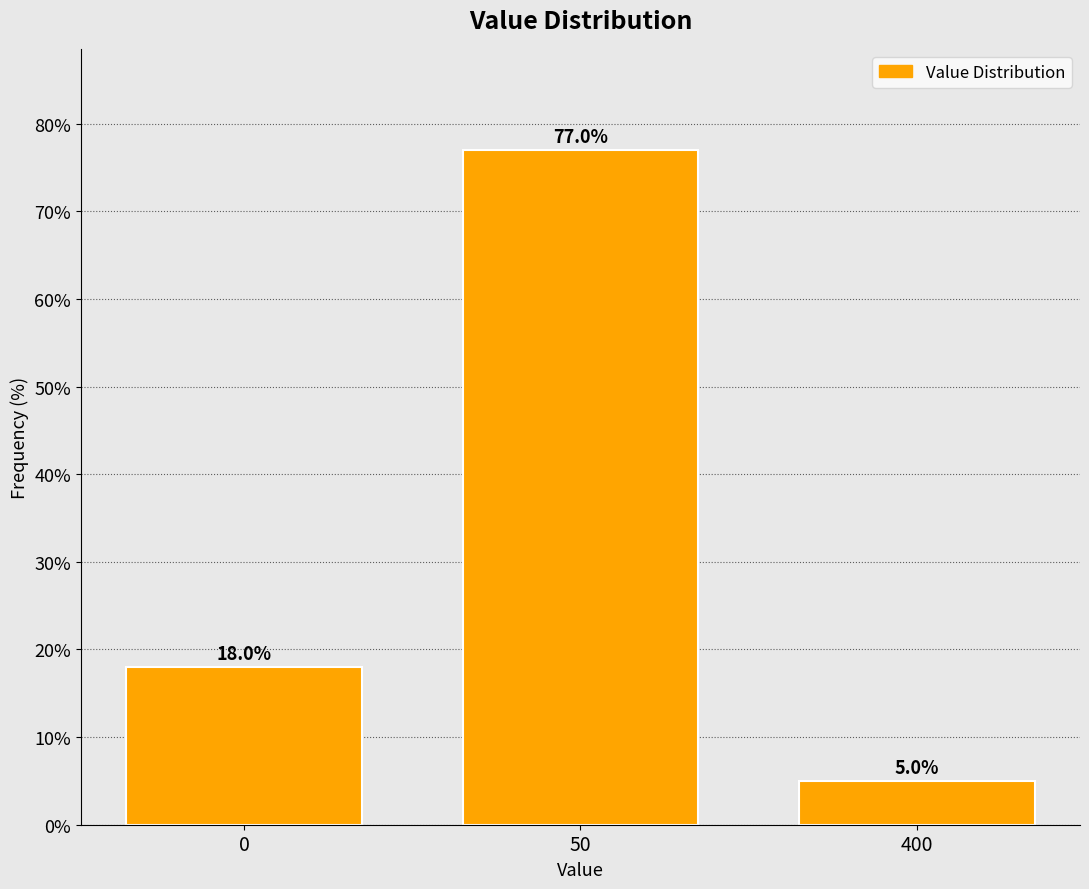

Reading left to right, extract all data points from this chart.

0=18	50=77	400=5